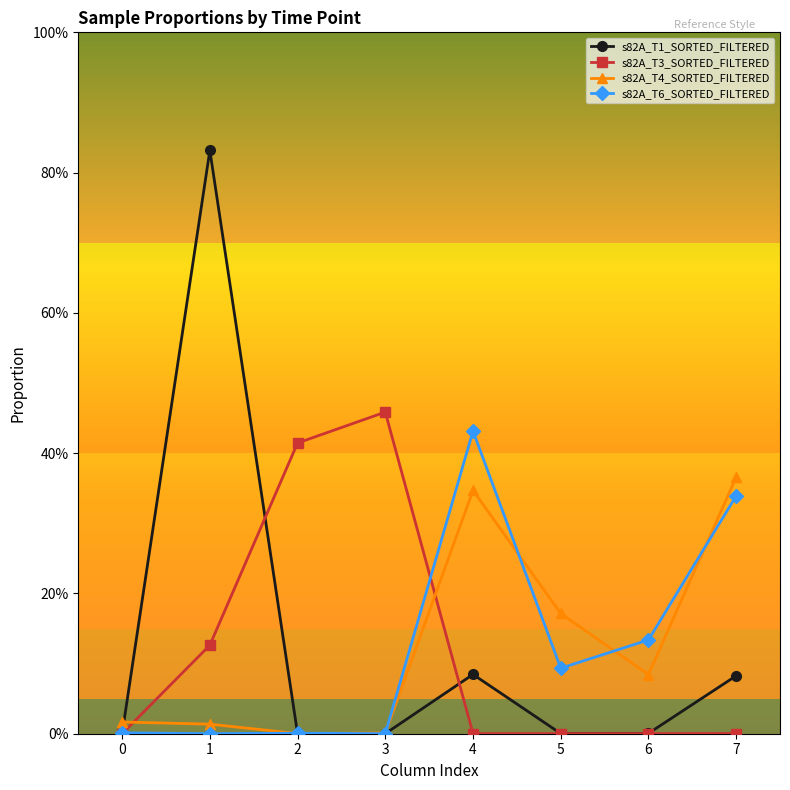

Which series has the largest total across all categories?

s82A_T1_SORTED_FILTERED